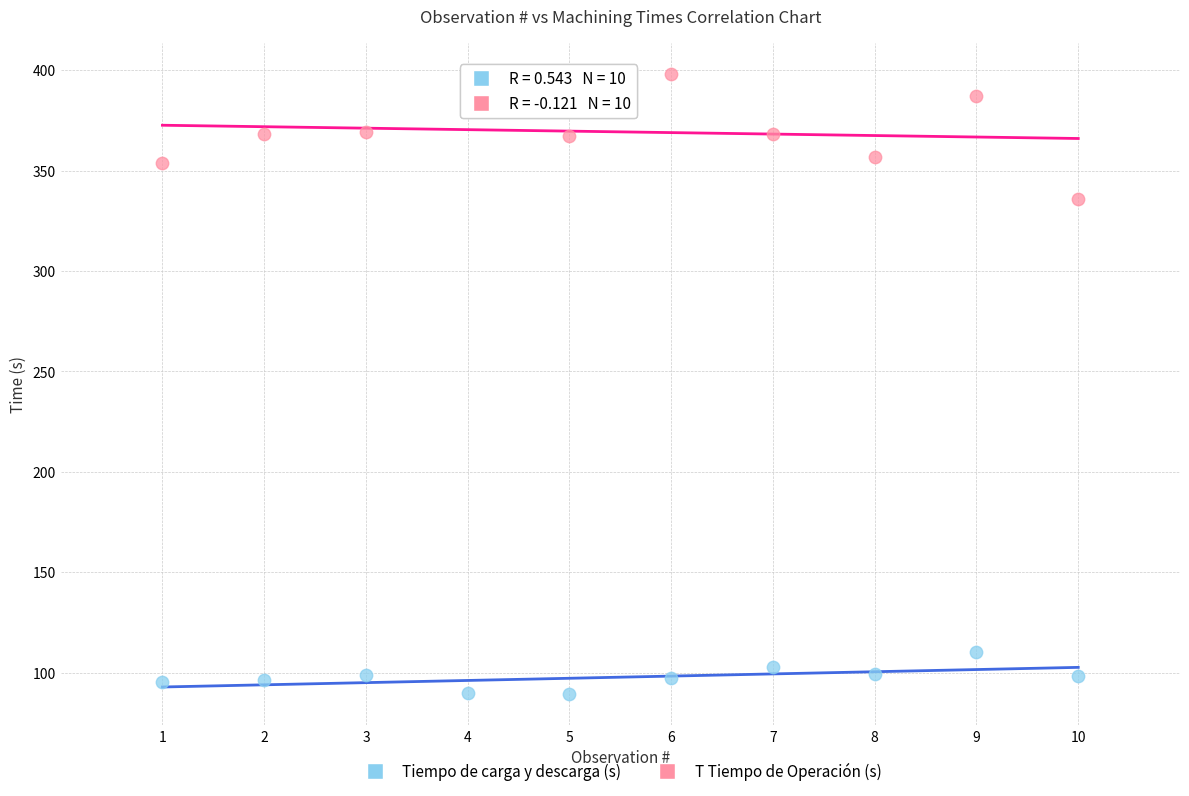

Which series reaches the maximum Y coordinate?

T Tiempo de Operación (s)